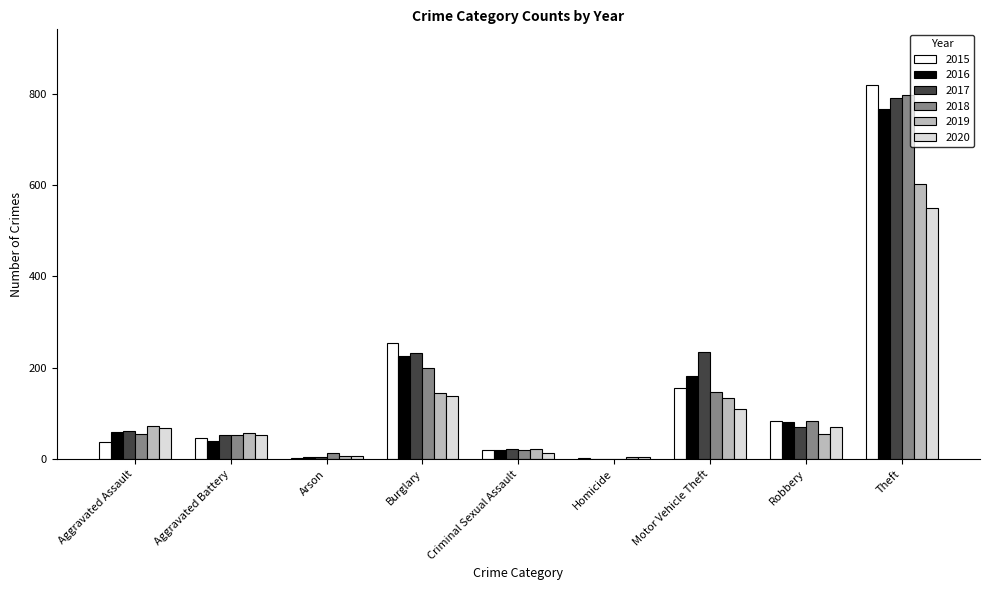

At which category is the sum across all series the highest?

Theft